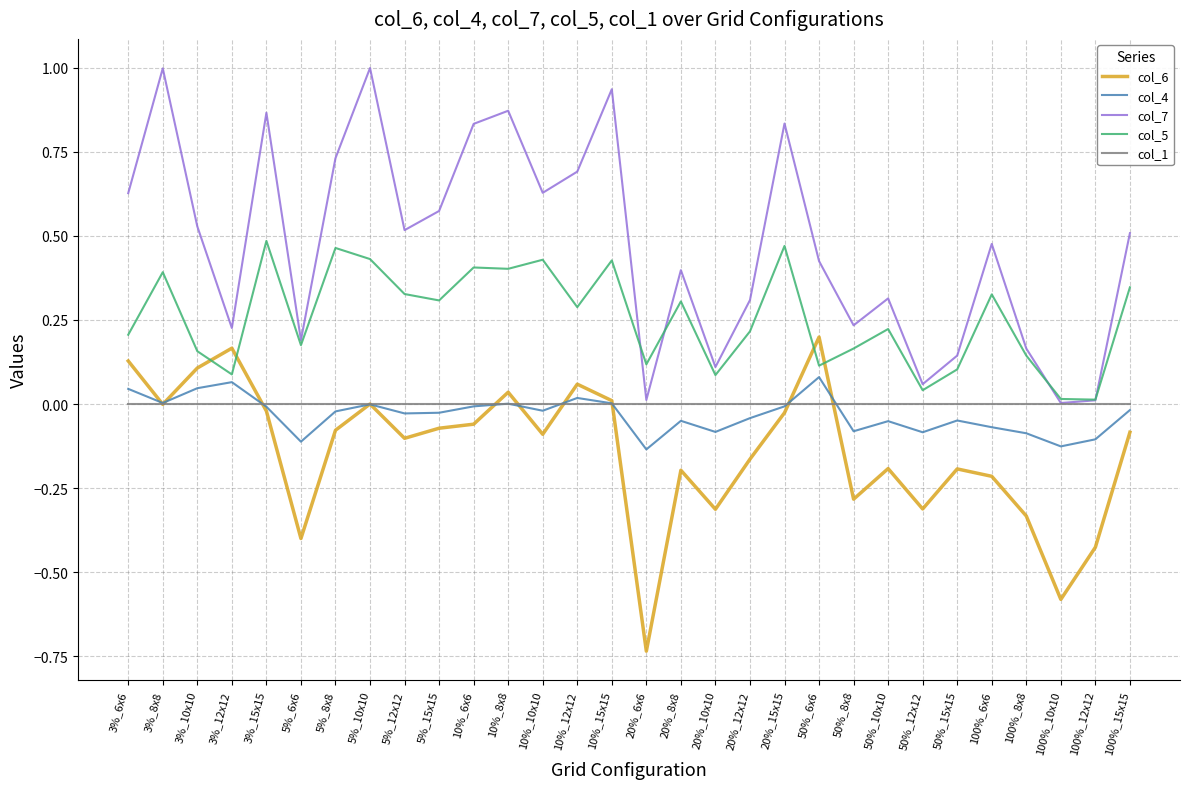

What position from the left is 100%_6x6?

26